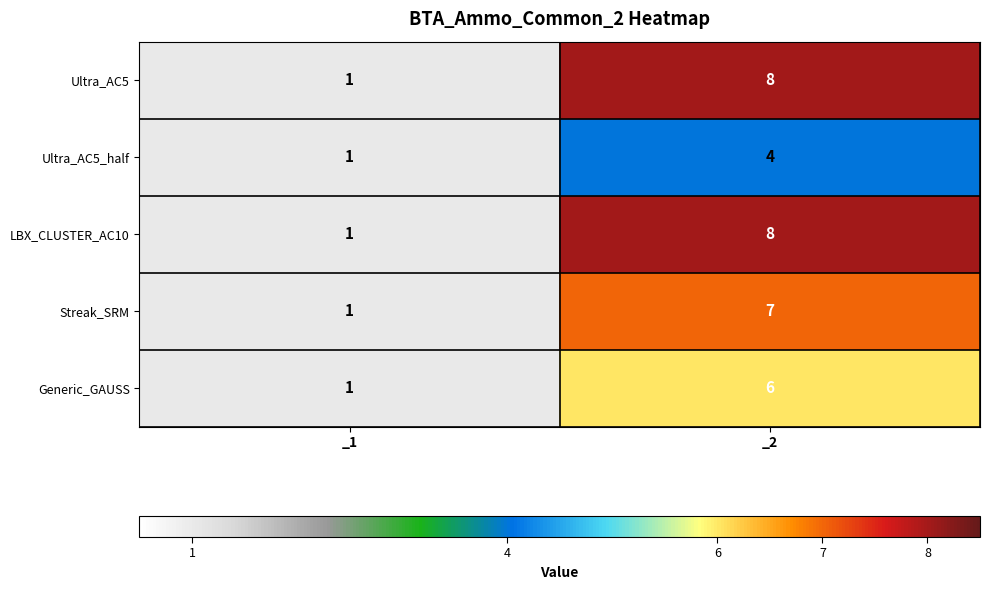

List the labels in order of Ultra_AC5 value, largest first.

_2, _1